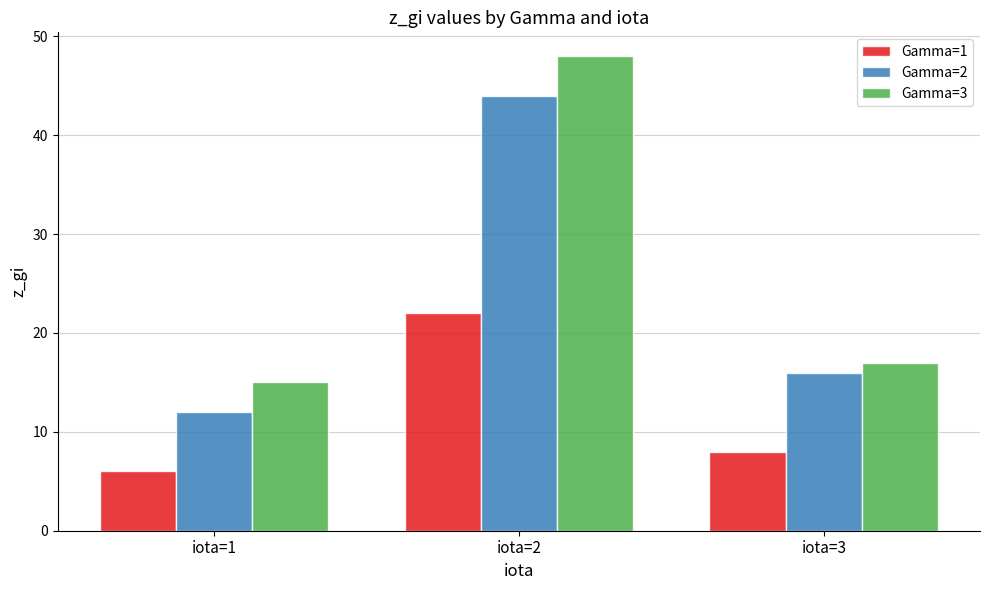

The Gamma=1 series shows 6 at iota=1. True or false?

True